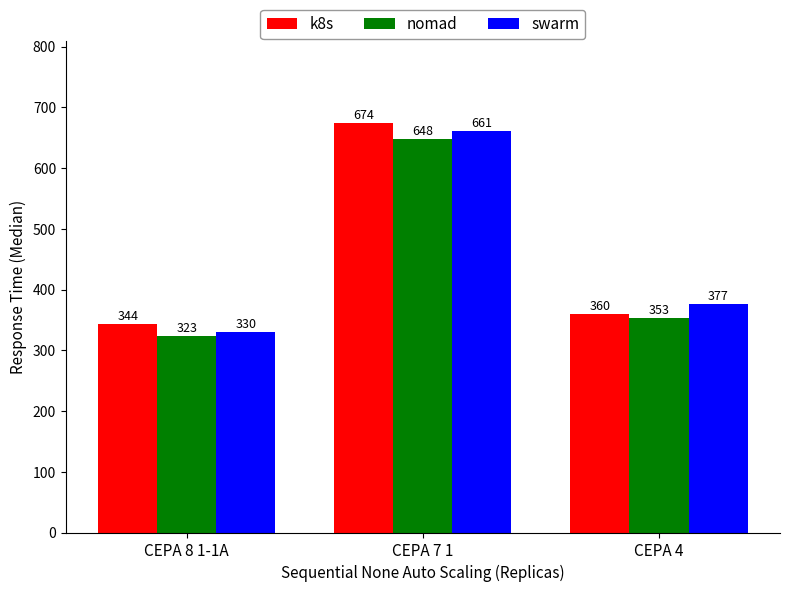

Reading left to right, transcribe all the data shown in this chart.

k8s: CEPA 8 1-1A=344	CEPA 7 1=674	CEPA 4=360
nomad: CEPA 8 1-1A=323	CEPA 7 1=648	CEPA 4=353
swarm: CEPA 8 1-1A=330	CEPA 7 1=661	CEPA 4=377